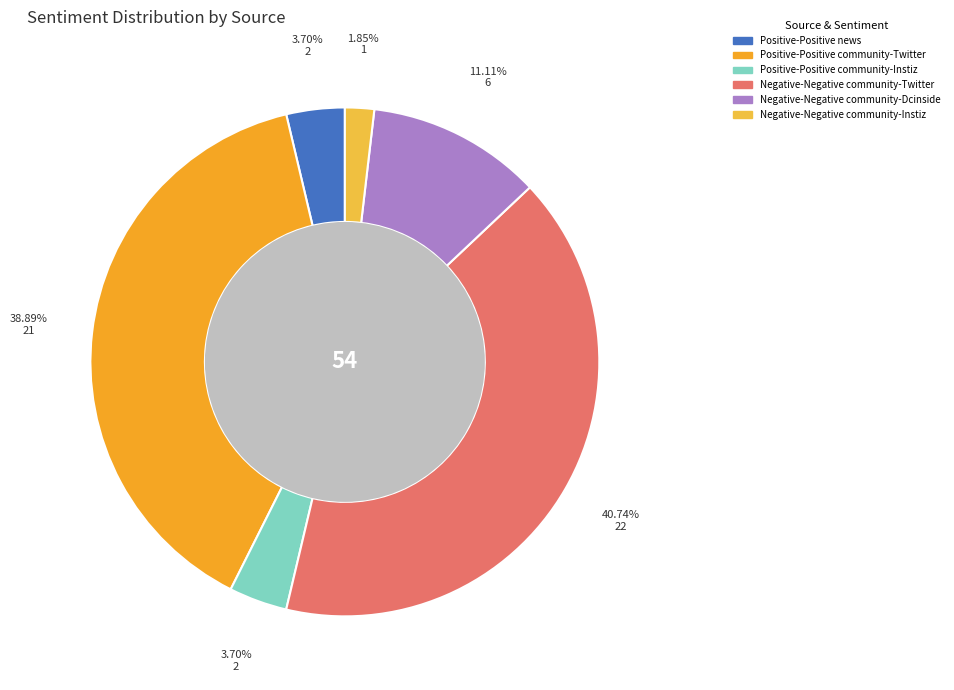

Count the number of slices in the pie.

6